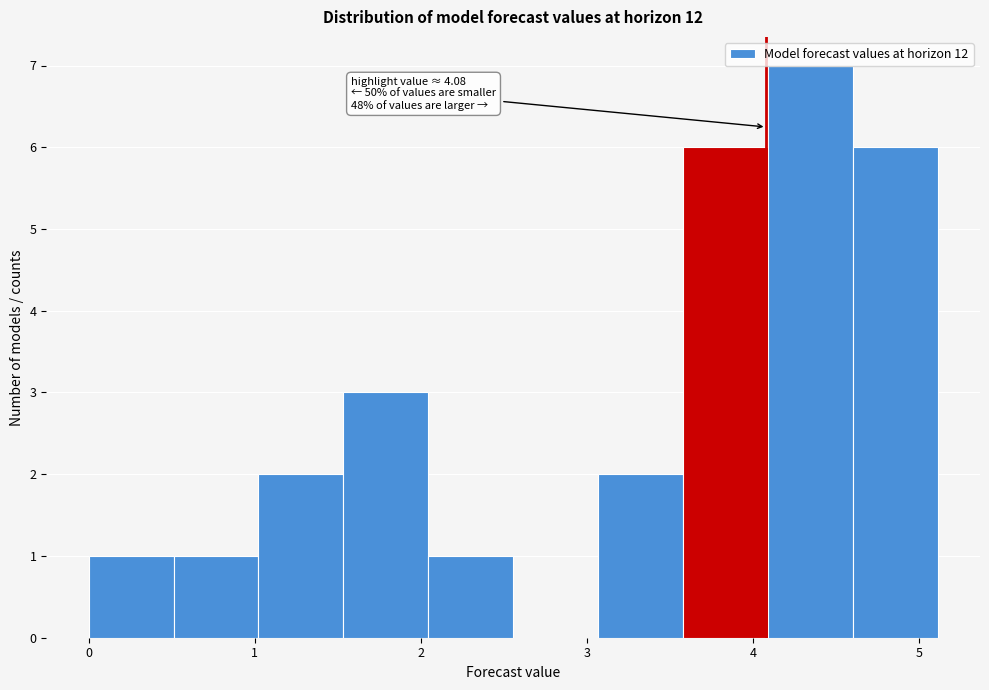

Which range on the x-axis has the tallest bar?

4.1 to 4.6